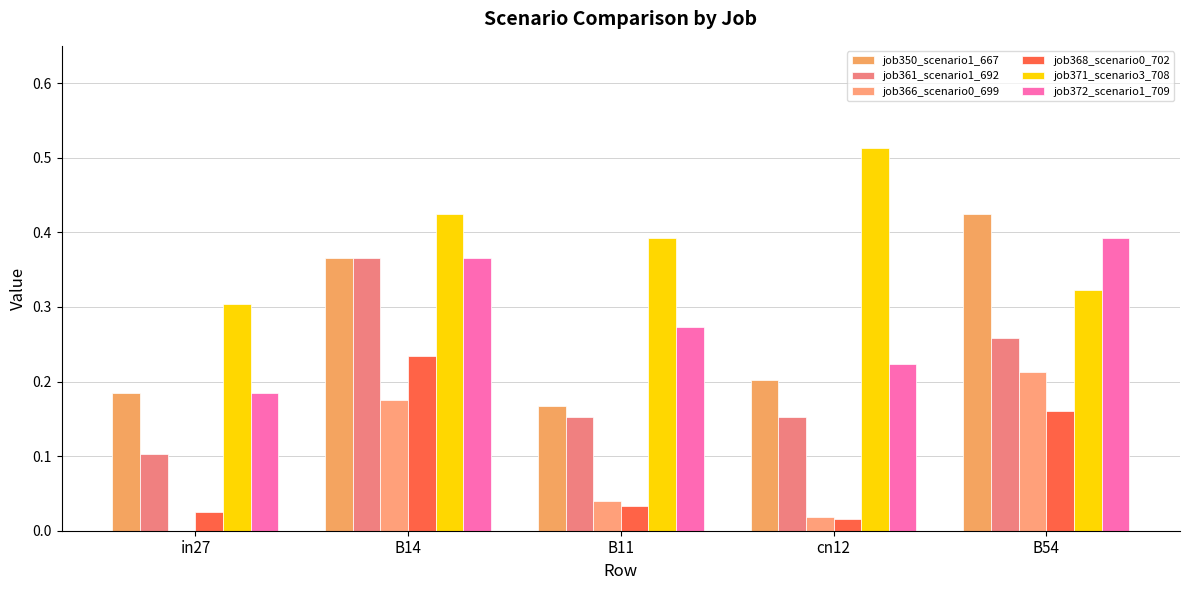

What is the difference between the second highest and second lowest values in the job361_scenario1_692 series?

0.1